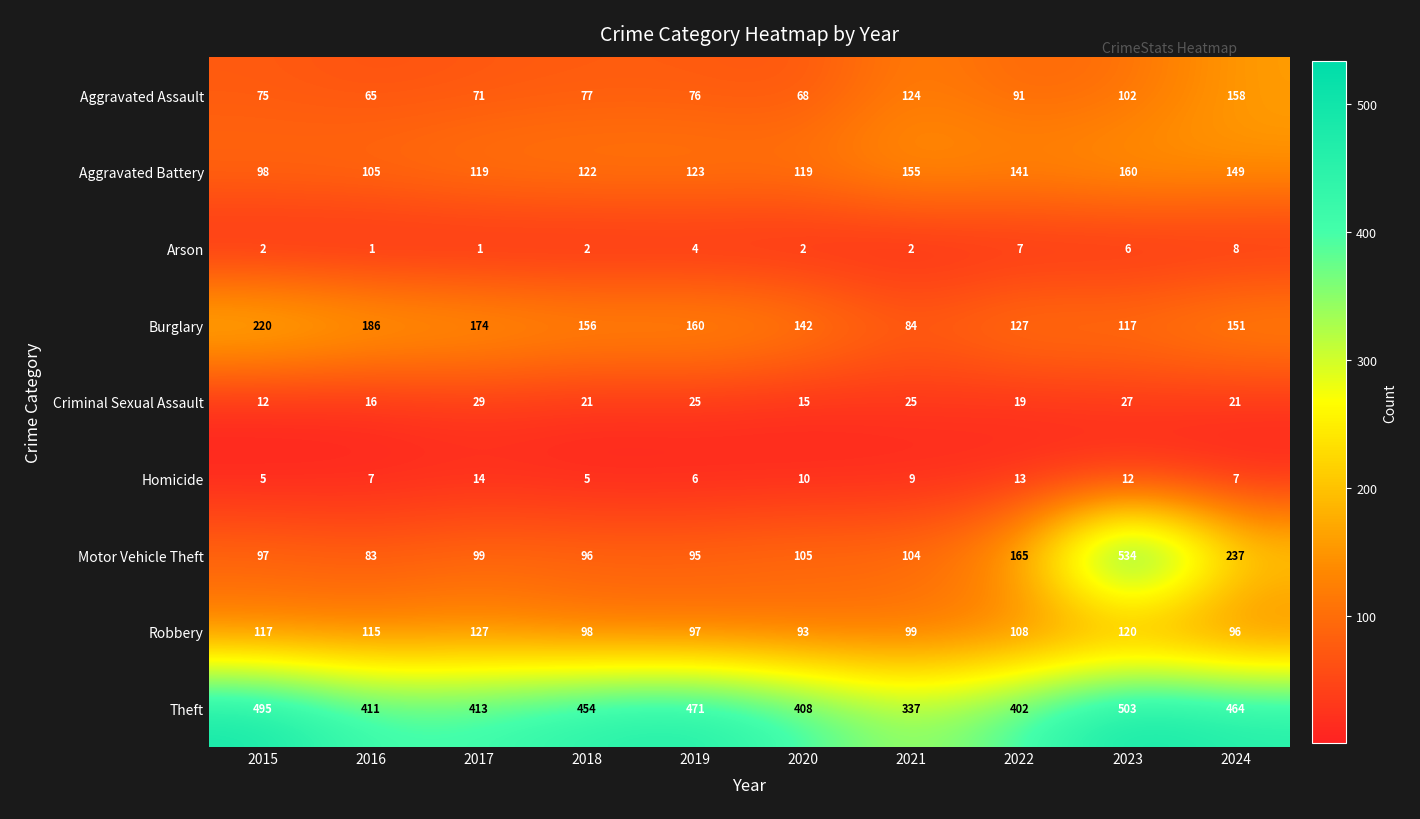

What is the difference between the second highest and minimum values in the Burglary series?

102